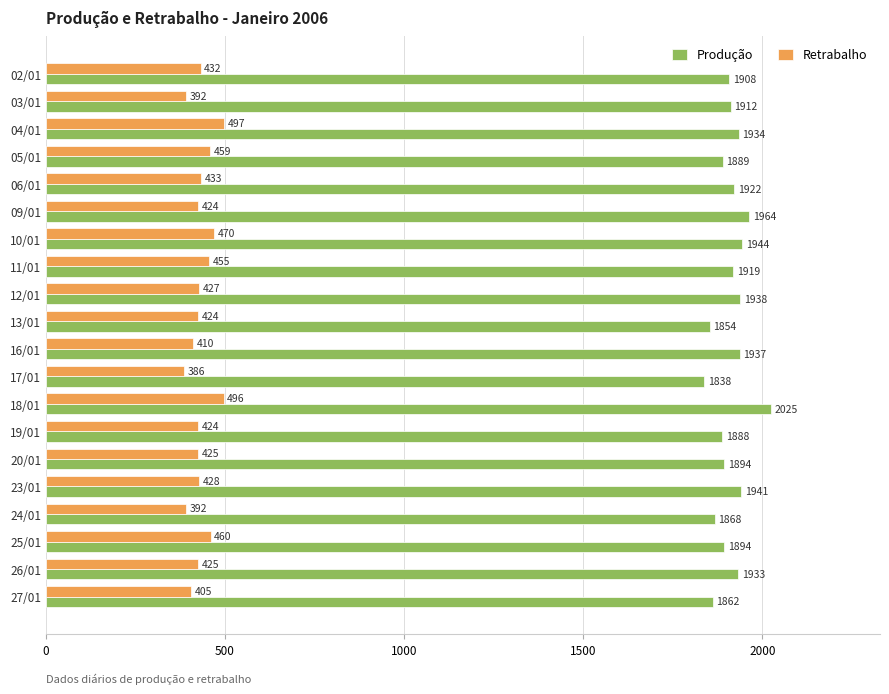

At how many categories does at least one series exceed 1780?

20